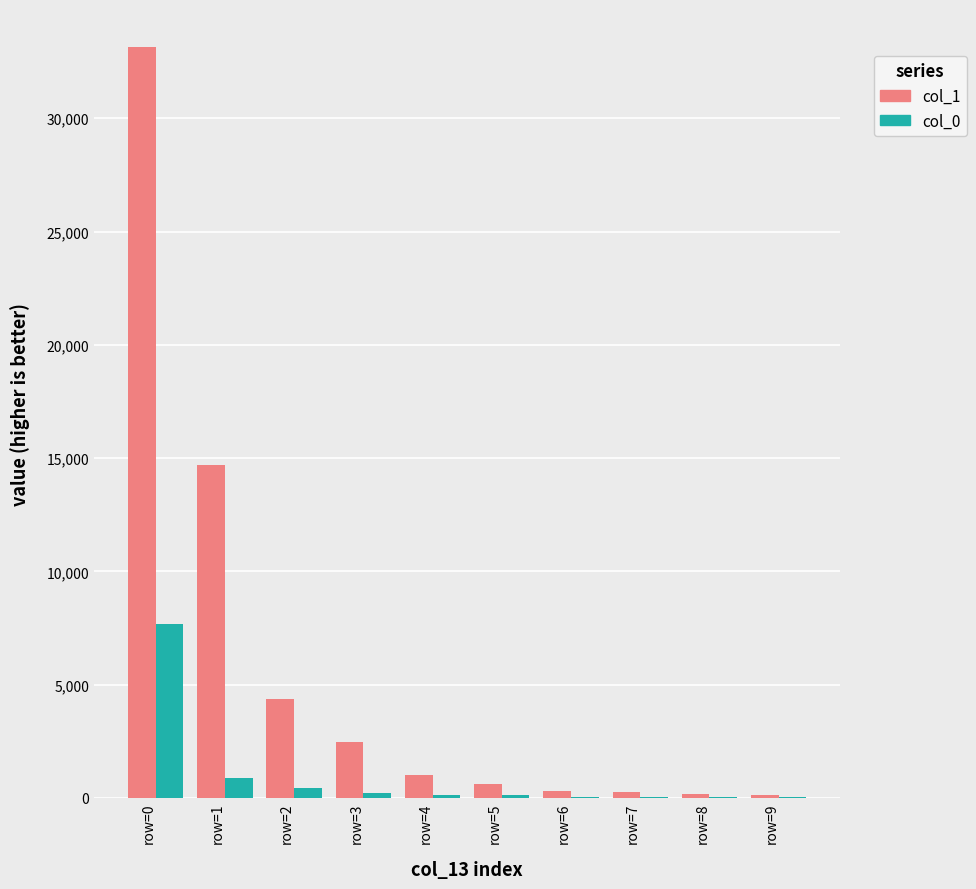

Where does the col_0 series first go above 151?

row=0